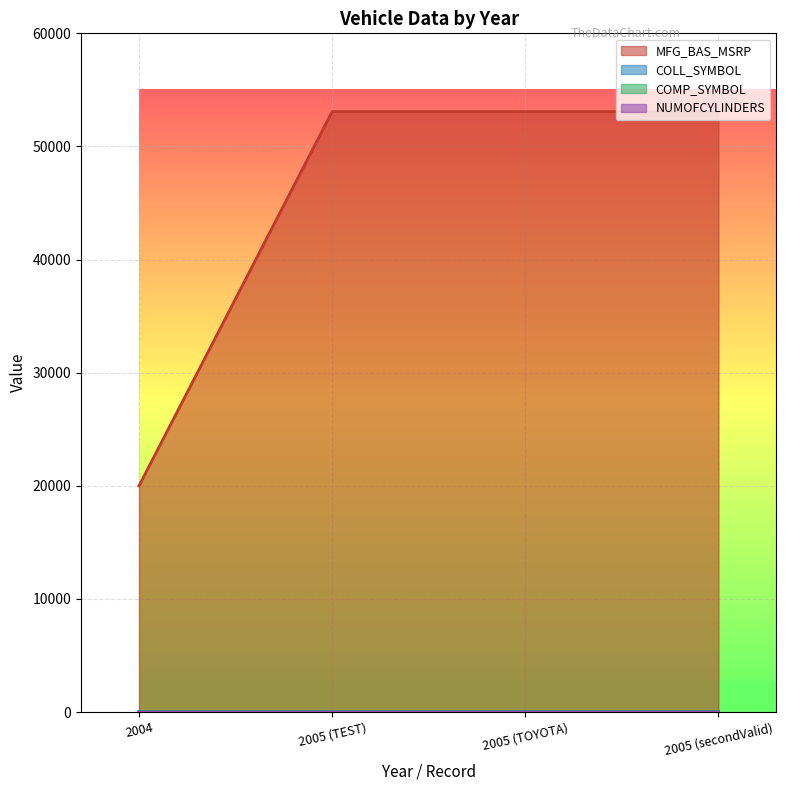

What is the average value of the NUMOFCYLINDERS series?

6